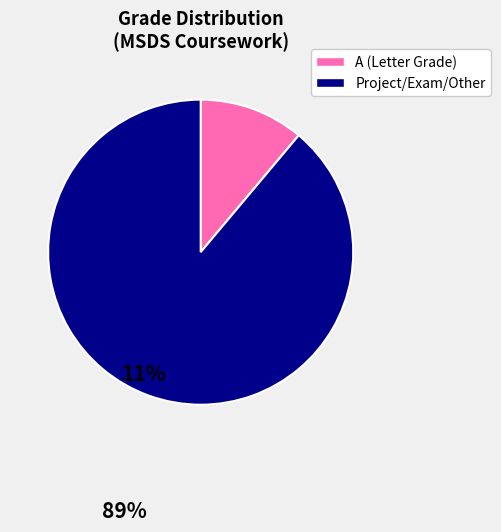

Does any single category account for the majority?

Yes